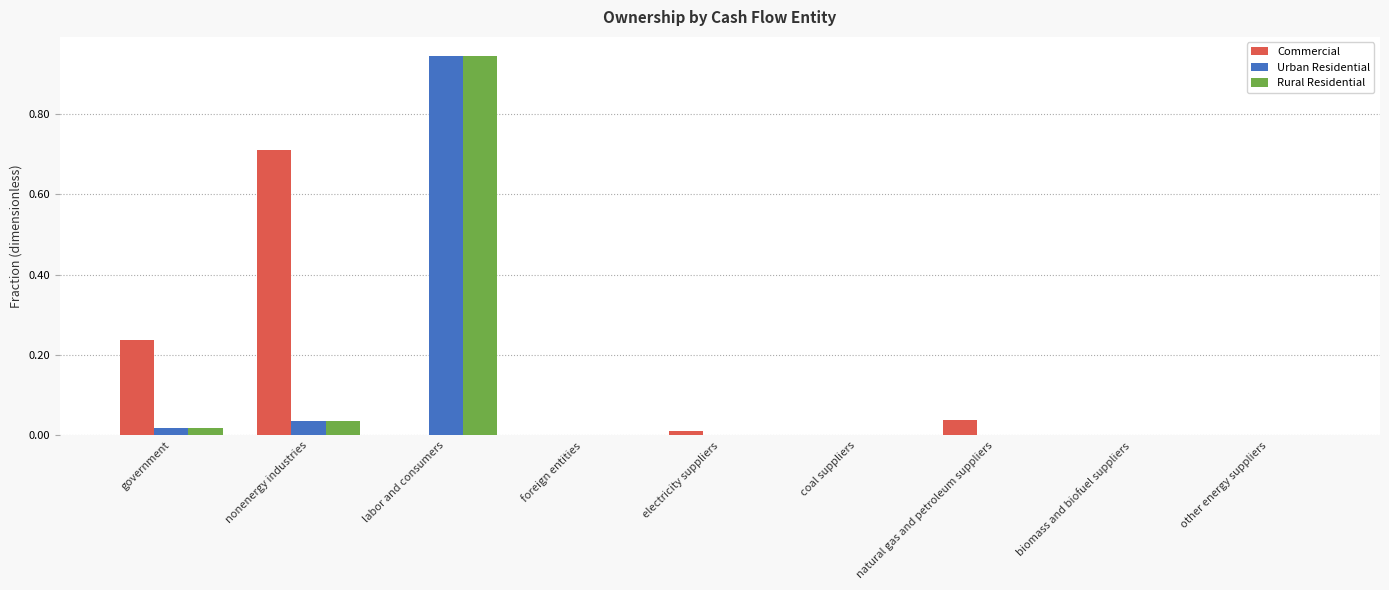

Is it true that Rural Residential equals 0.0 at natural gas and petroleum suppliers?

True